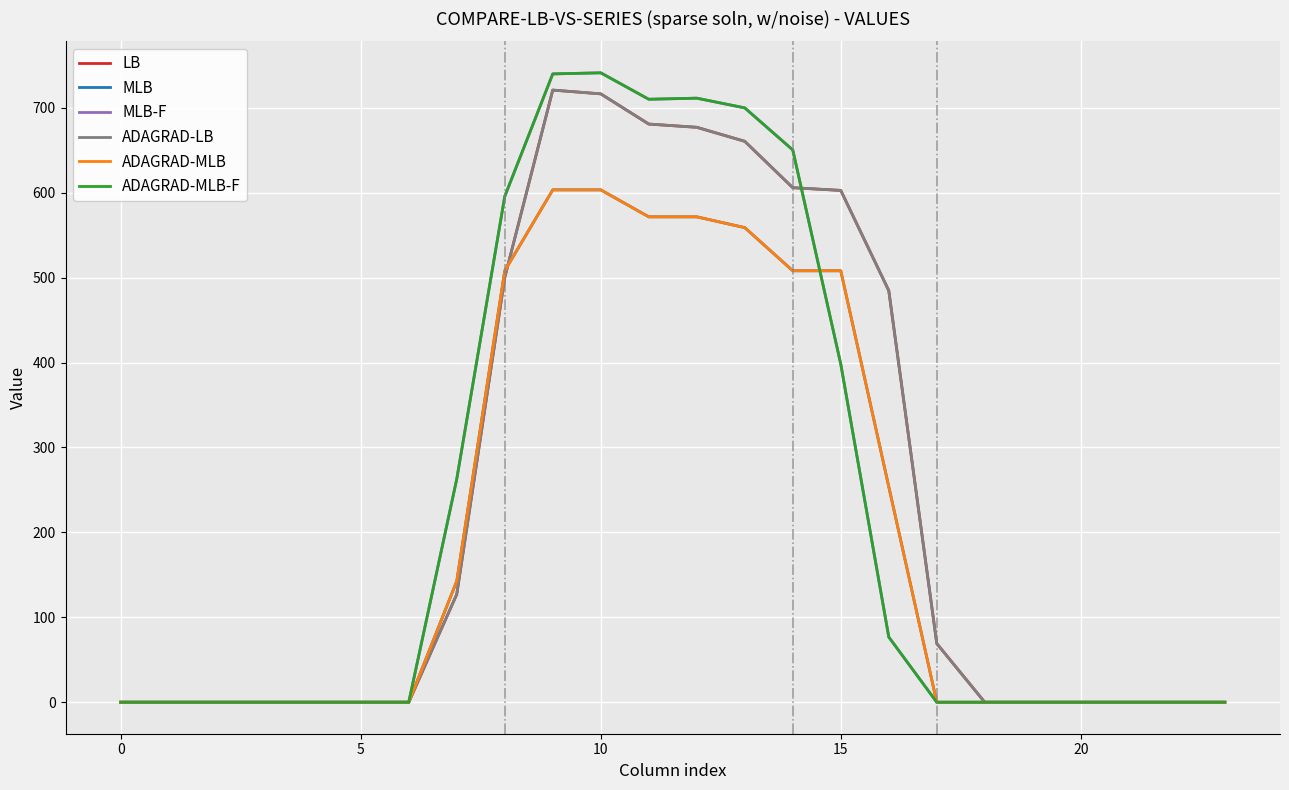

Does the chart have visible grid lines?

Yes